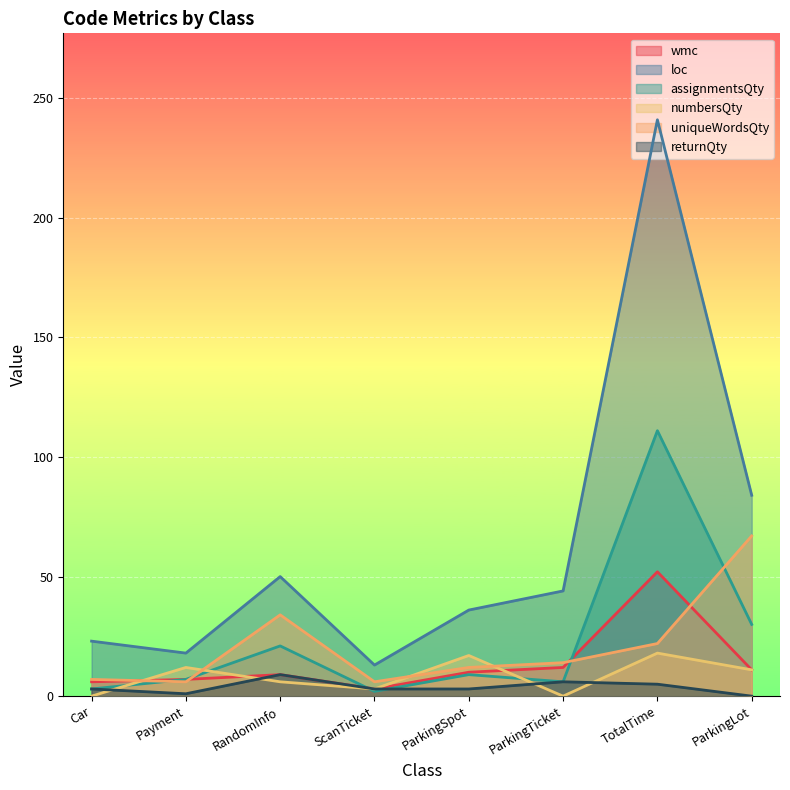

Rank the series by their maximum value, from lowest to highest.

returnQty, numbersQty, wmc, uniqueWordsQty, assignmentsQty, loc